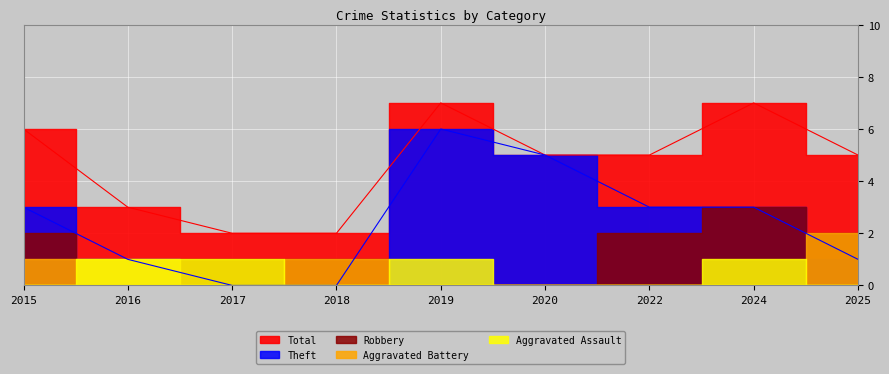

The Aggravated Battery series shows 1 at 2016. True or false?

True